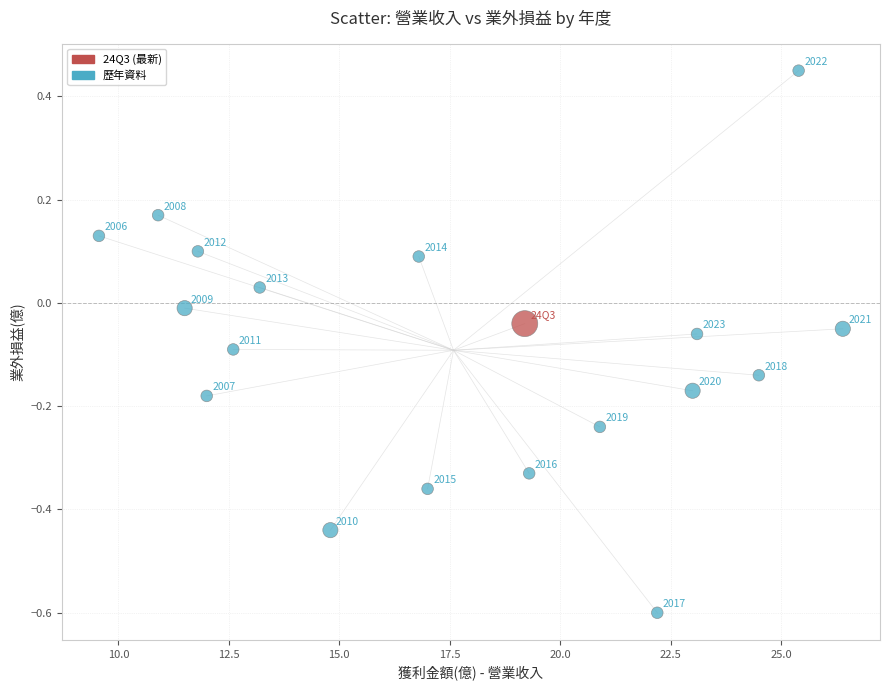

What is the range of X values (max minus min)?

16.8